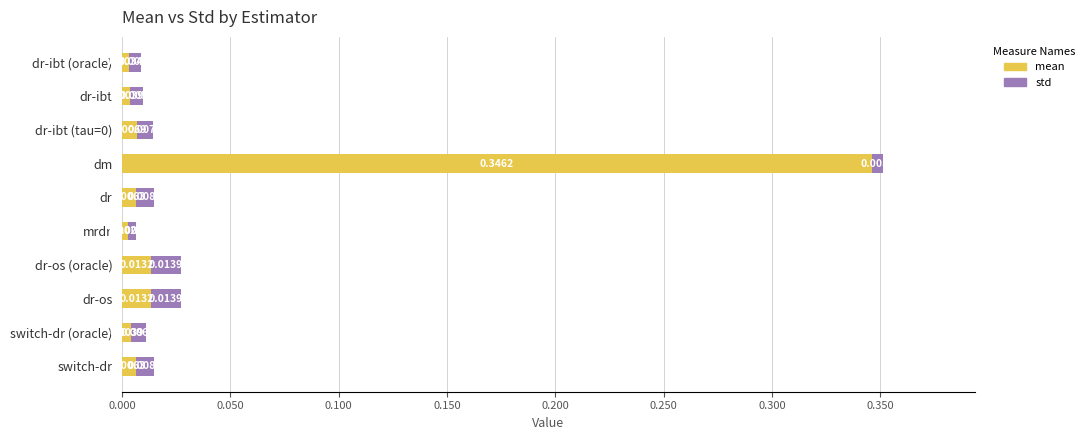

At which category is the sum across all series the highest?

dm